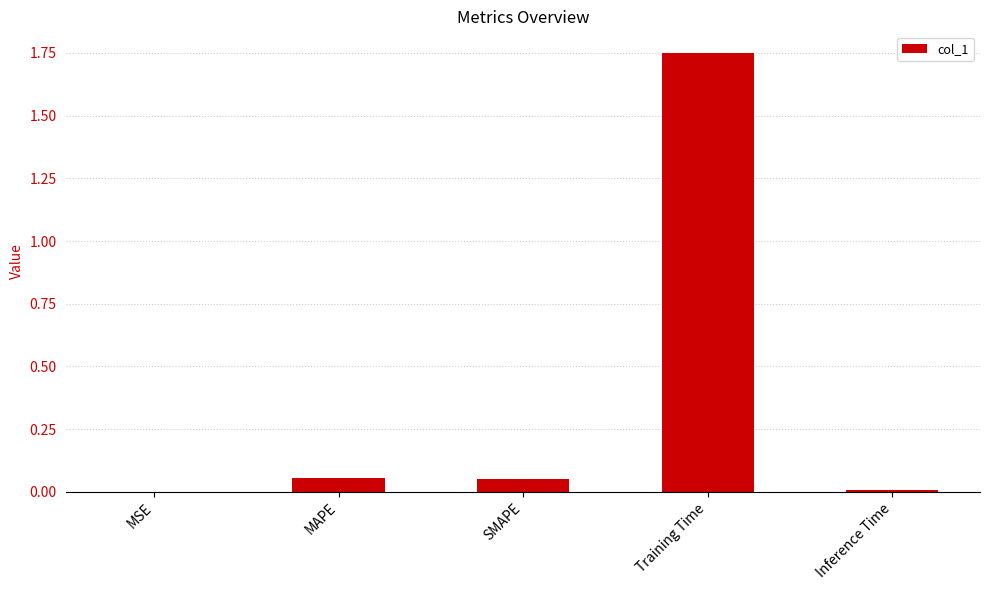

What is the sum of the values at Training Time and MAPE?

1.8